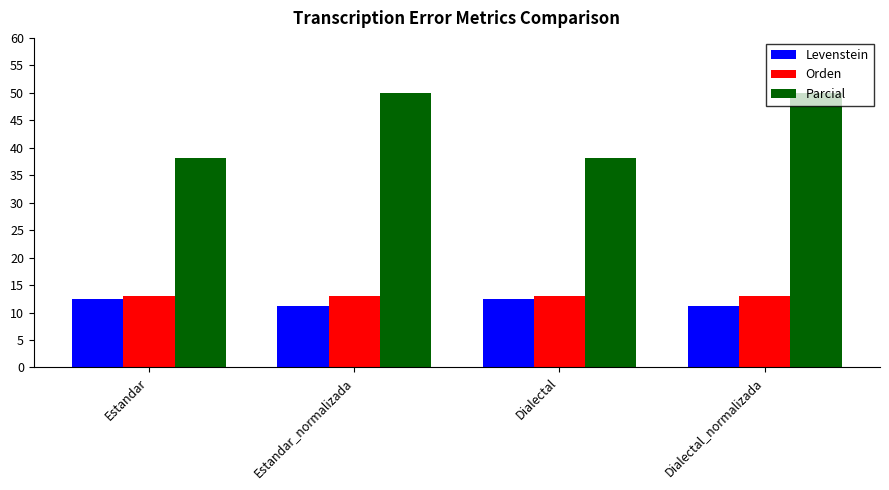

Is the value of Levenstein at Estandar_normalizada greater than the value of Orden at Estandar_normalizada?

No